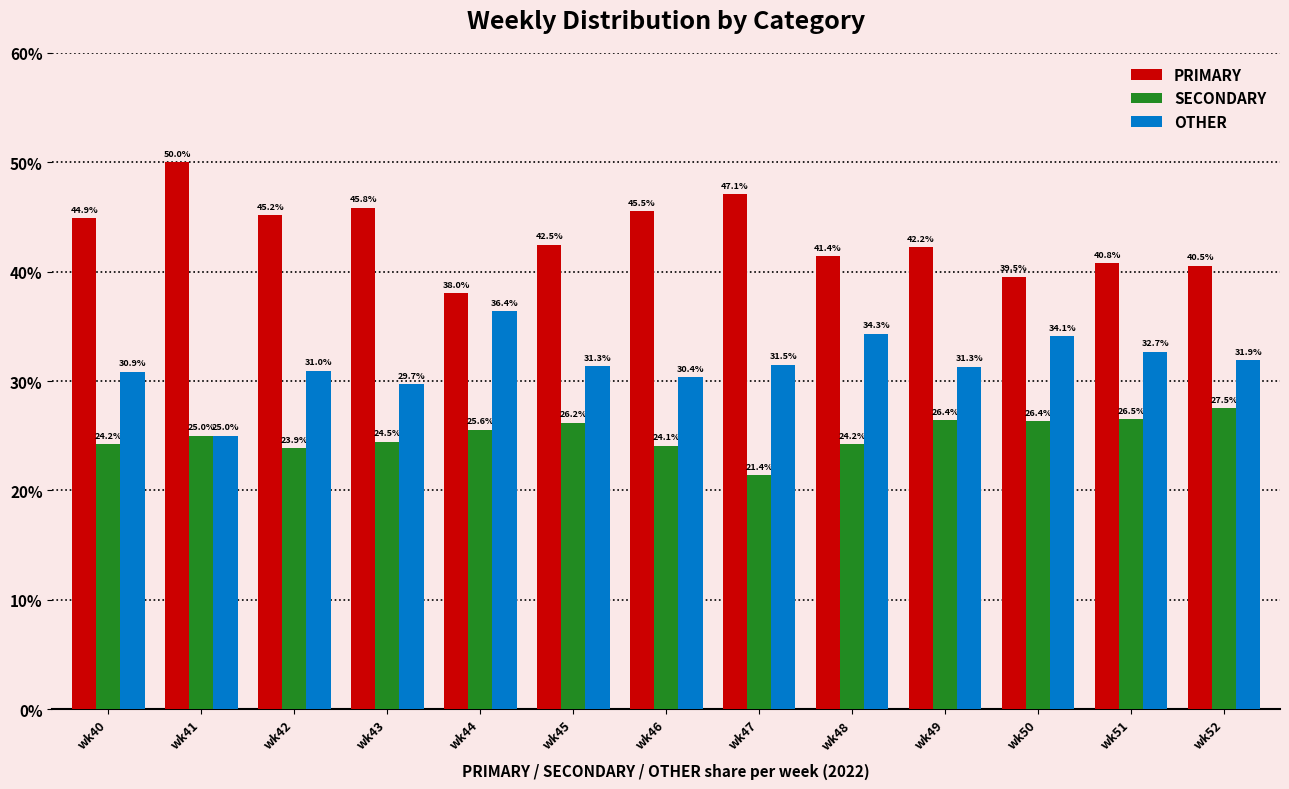

What is the value of the PRIMARY bar at the 9th from the left?

41.4